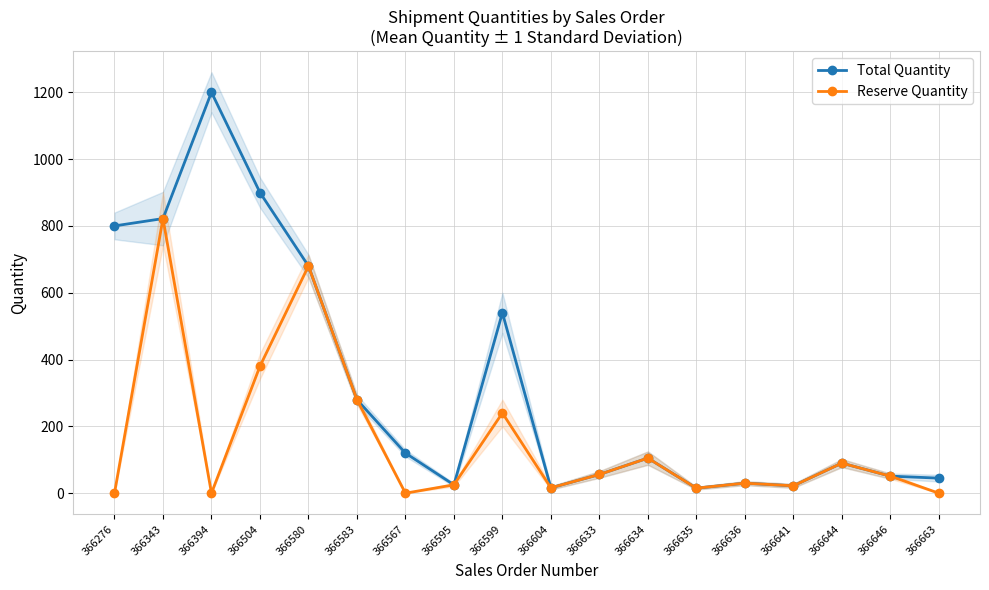

Read the Reserve Quantity value at 366646.

51